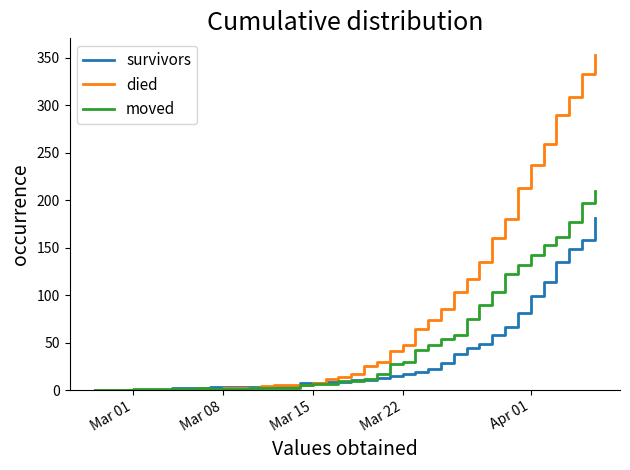

What are all the series names shown in the legend?

survivors, died, moved